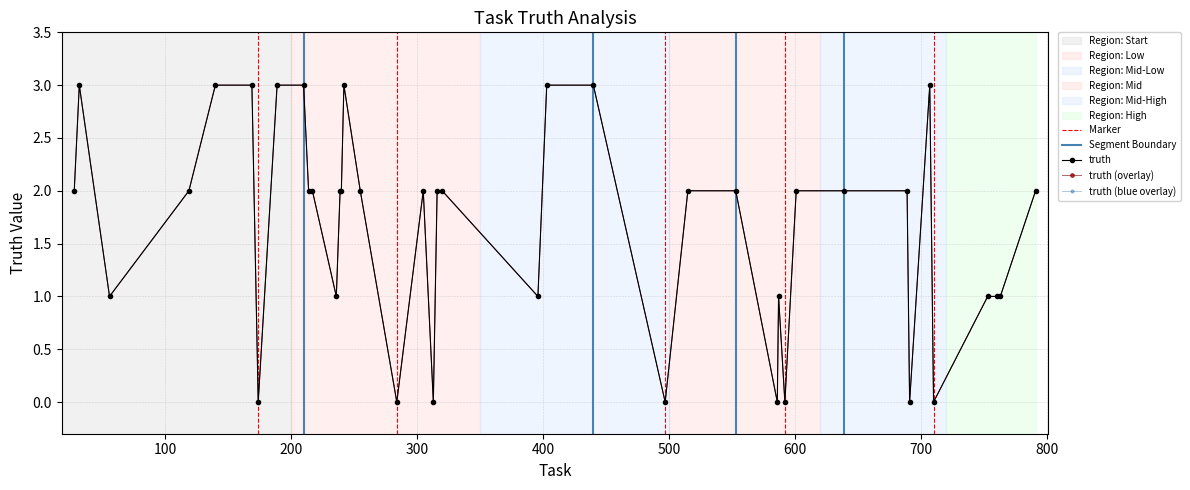

How many series are shown in this chart?

1